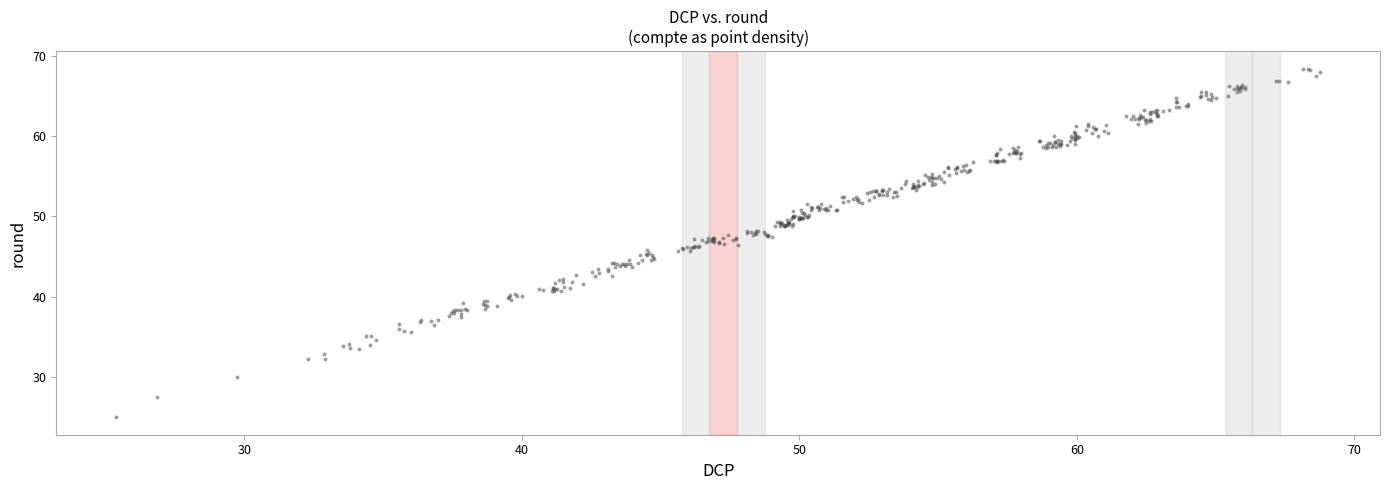

What is the range of Y values (max minus min)?

43.5